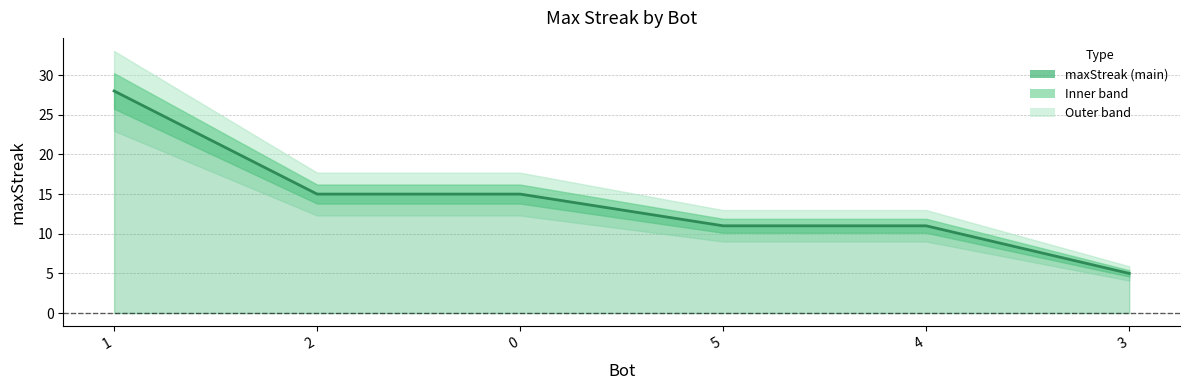

At which label is the value closest to 16?

2